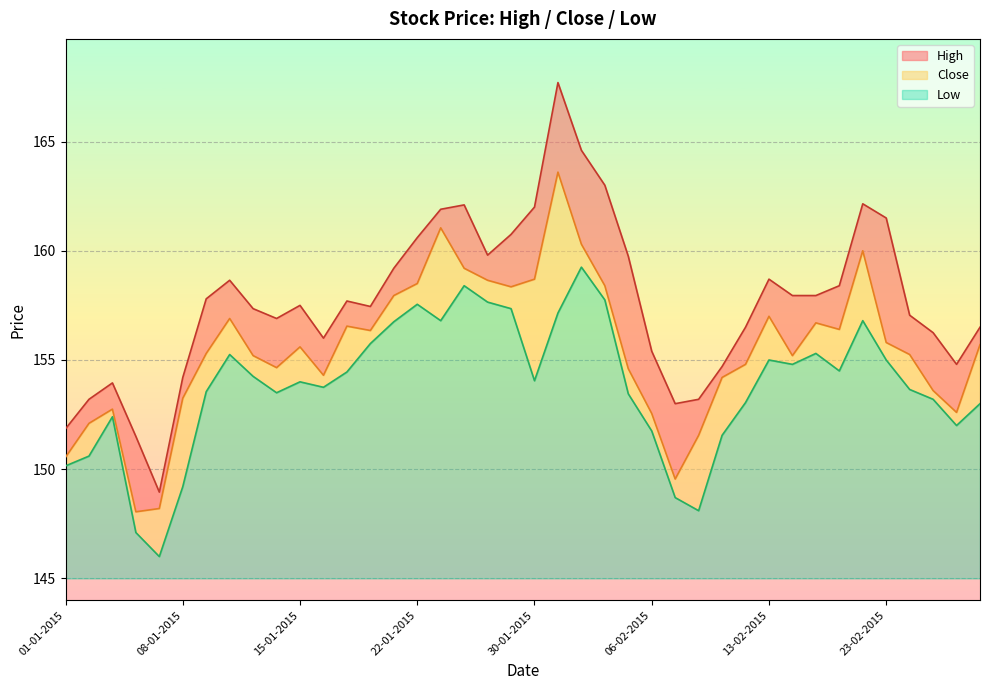

What is the difference between the Close values at 22-01-2015 and 11-02-2015?

4.3